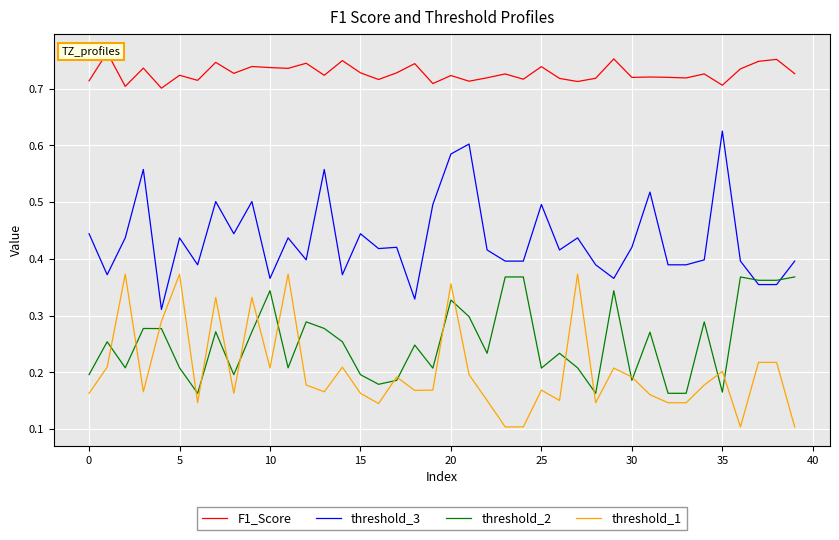

What is the average value of the F1_Score series?

0.7